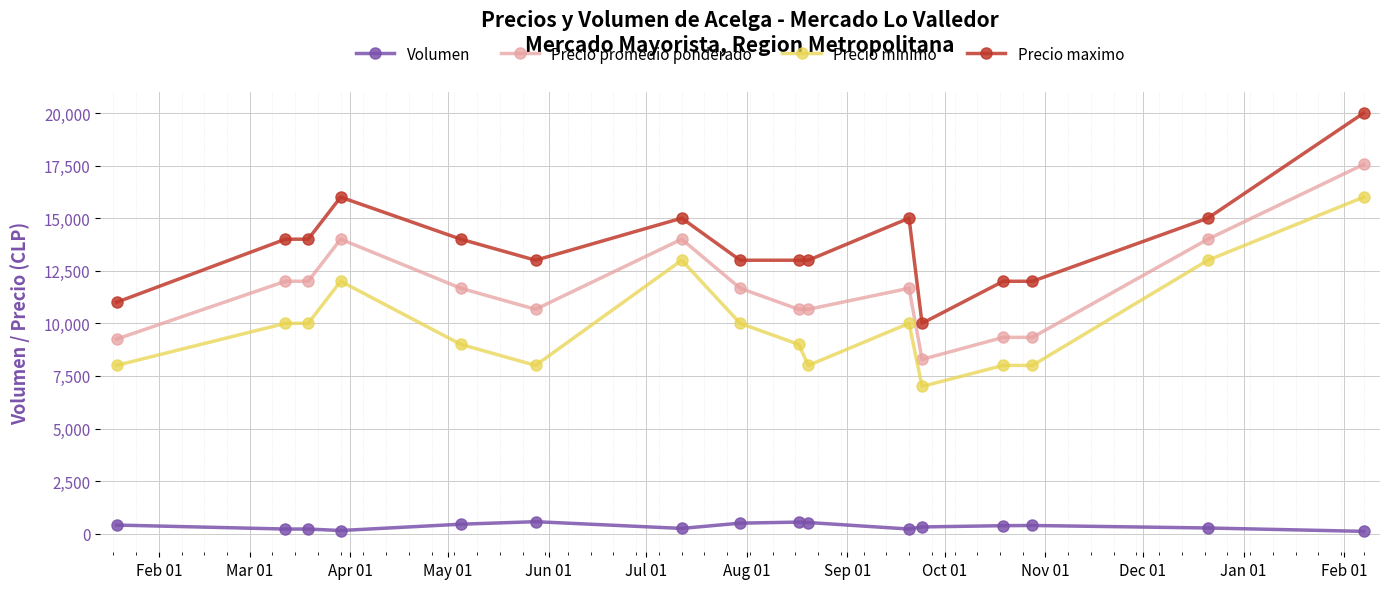

Which series has the largest total across all categories?

Precio maximo